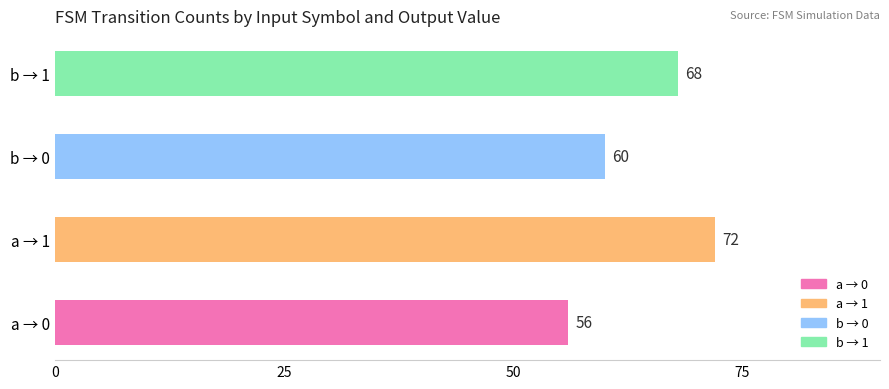

Is it true that the value at b → 0 is 24?

False